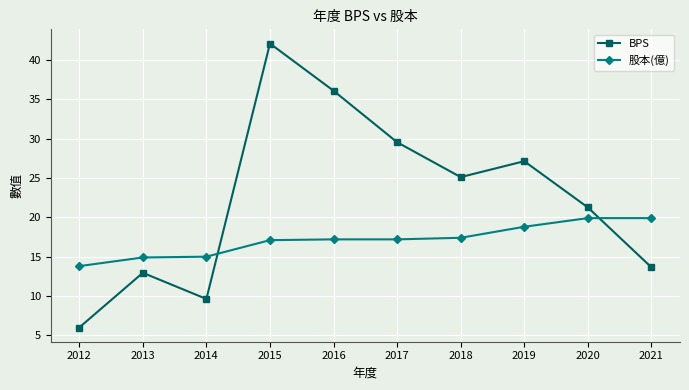

Where is the first local maximum for BPS?

2013